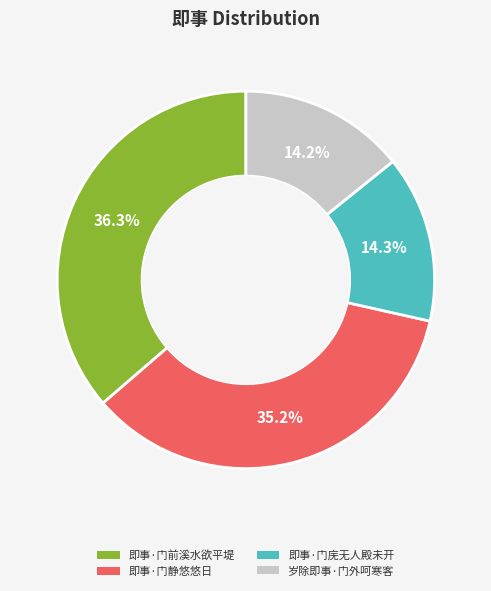

Is it true that 岁除即事·门外呵寒客 is 14% of the pie?

True